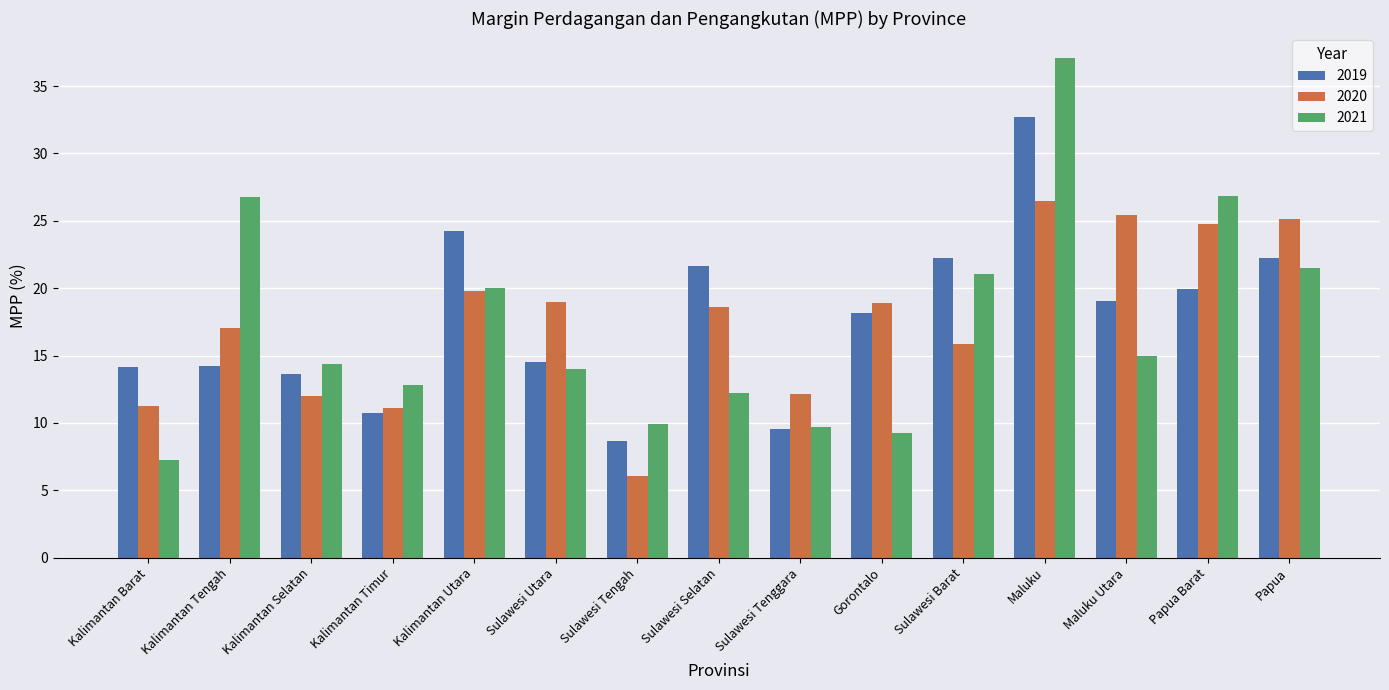

At which label does 2020 first exceed 18?

Kalimantan Utara